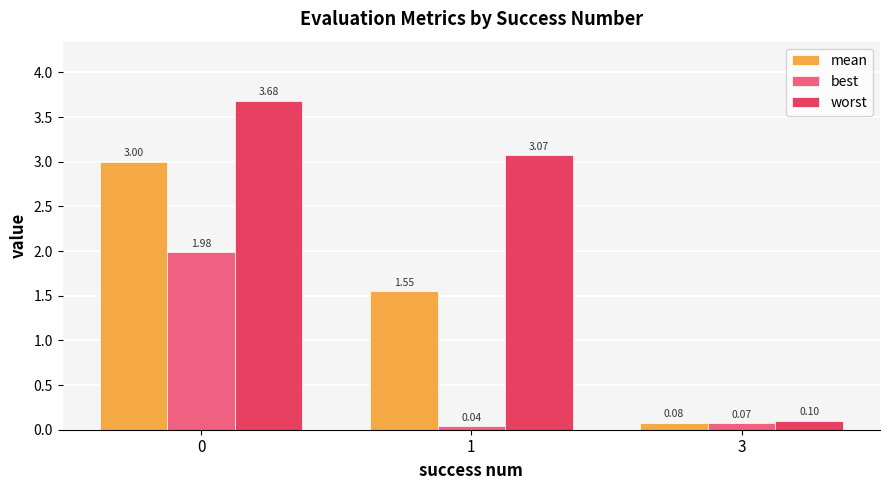

What is the maximum value shown in the chart?

3.7